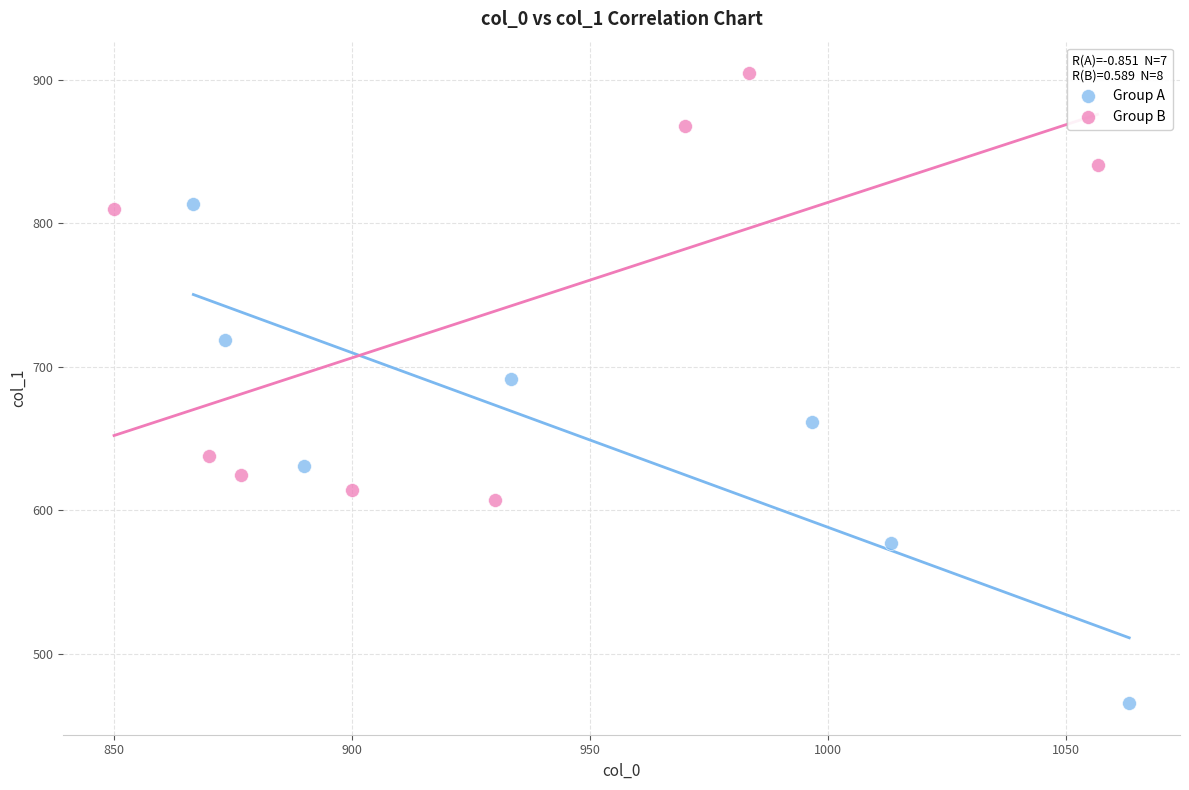

What are all the series names shown in the legend?

Group A, Group B